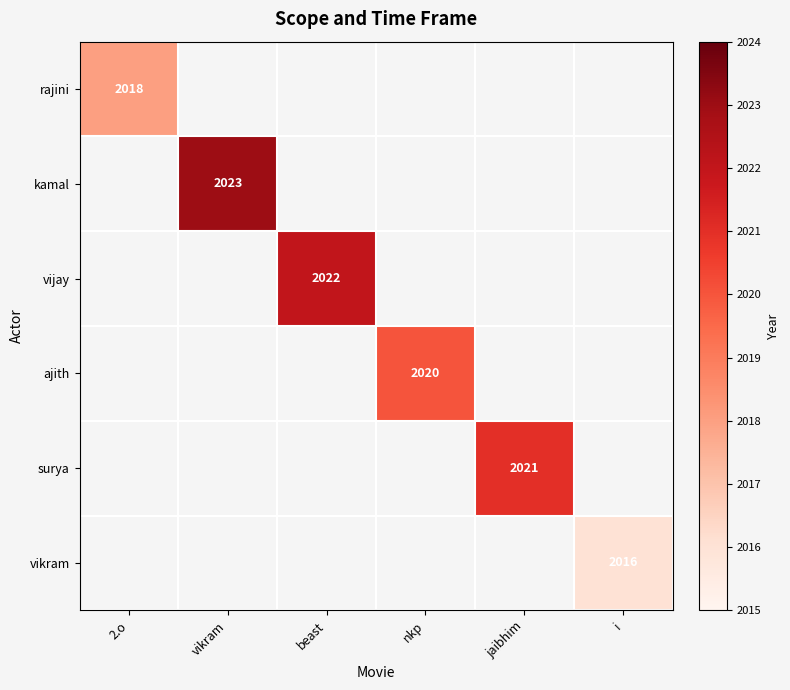

What is the maximum value shown in the chart?

2023.0